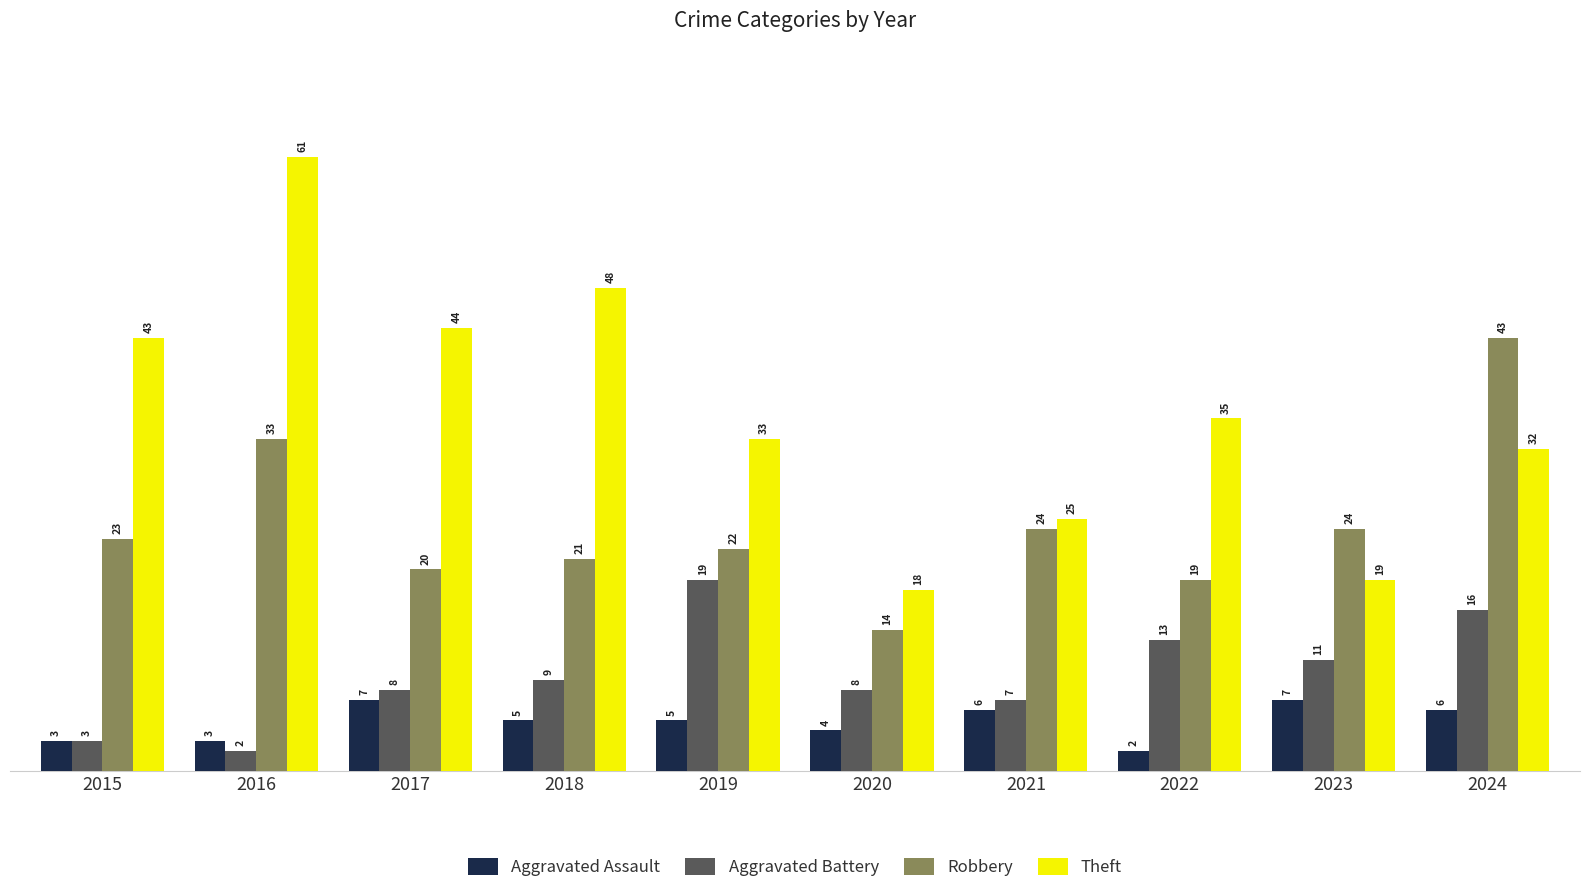

What is the difference between the Theft values at 2018 and 2020?

30